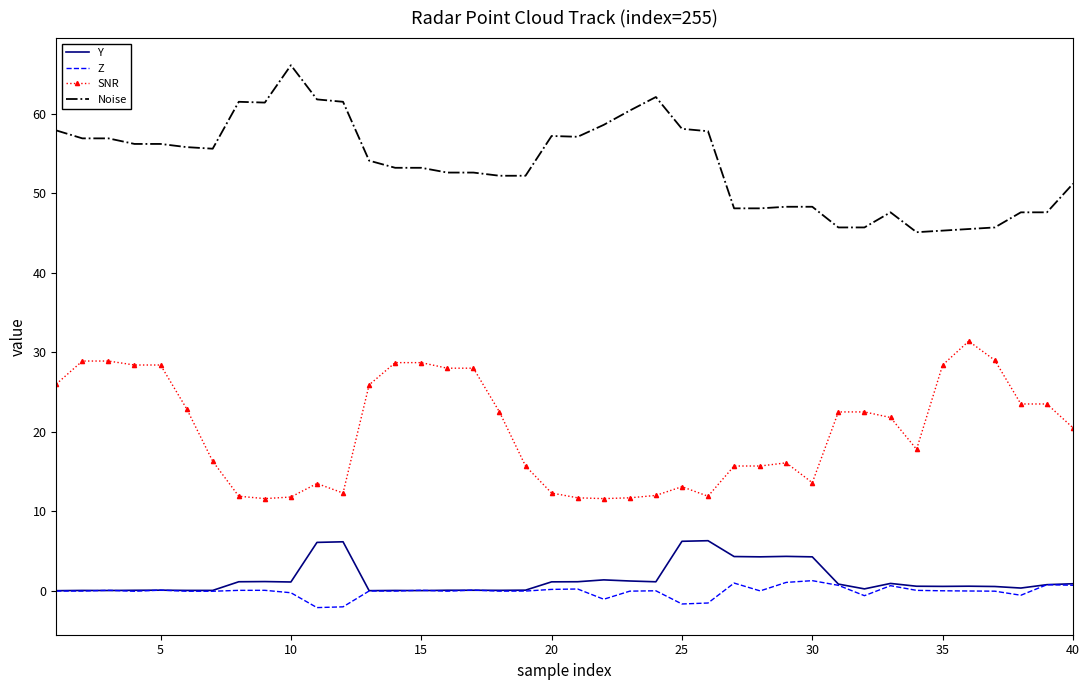

Which series has the largest total across all categories?

Noise